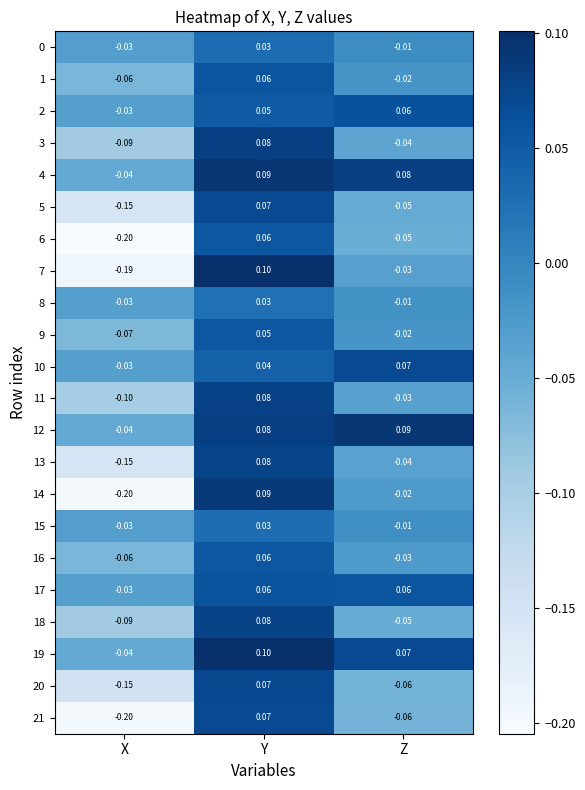

Where is 4 nearest to the value 0?

X